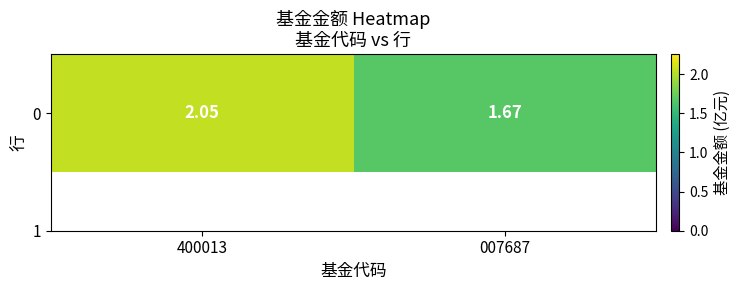

At which category does the chart reach its minimum across all series?

007687